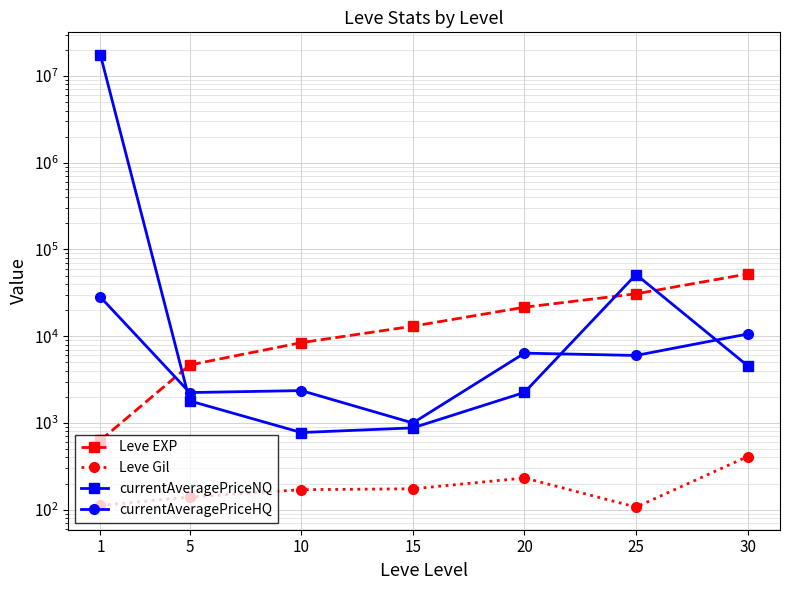

True or false: currentAveragePriceHQ has a value of 1483.0 at 15.

False